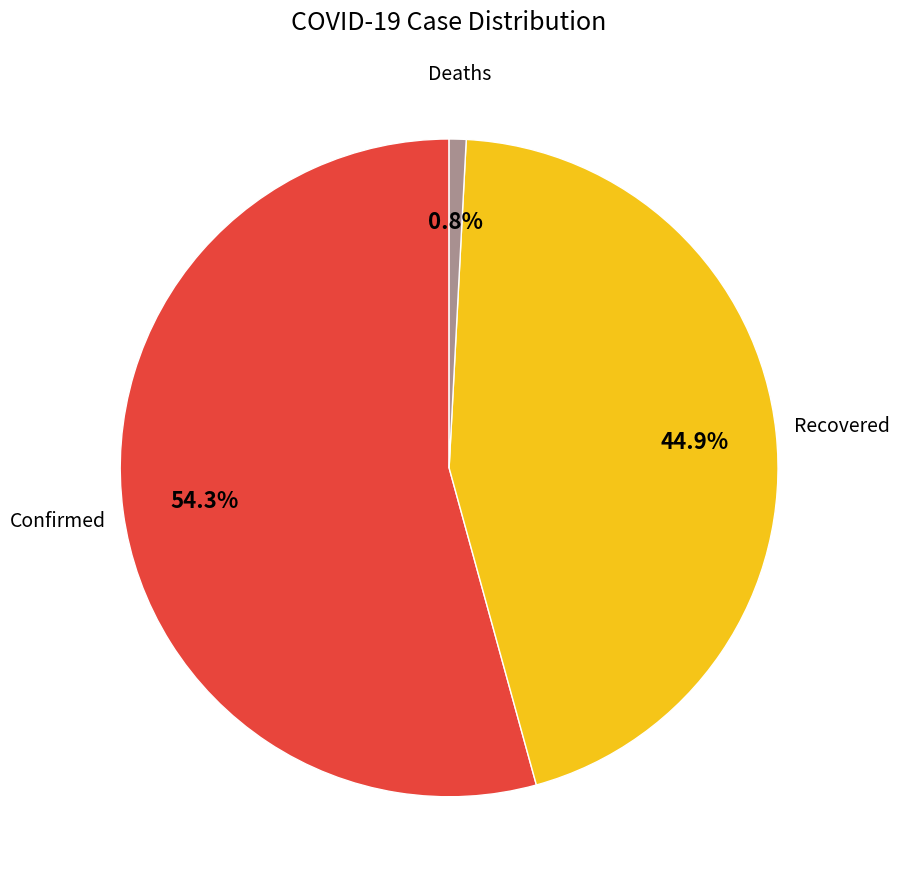

Does any single category account for the majority?

Yes